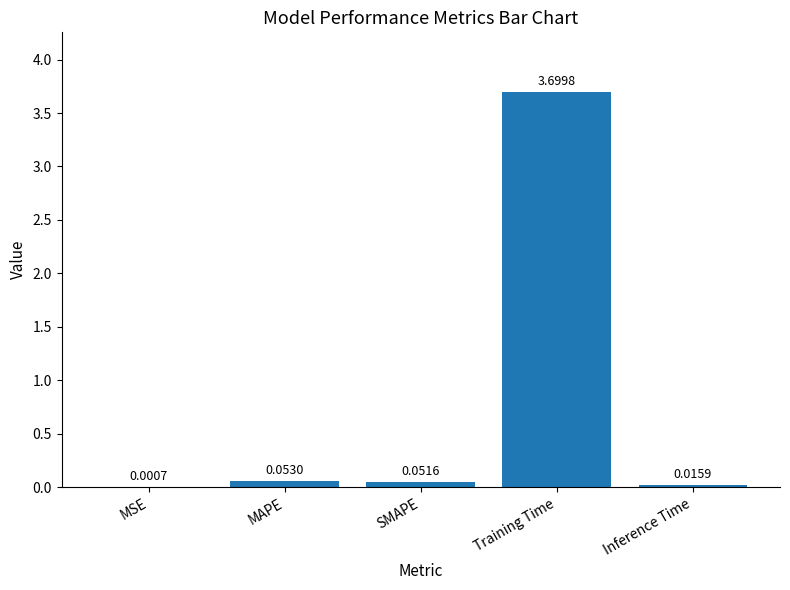

What is the average value?

0.8